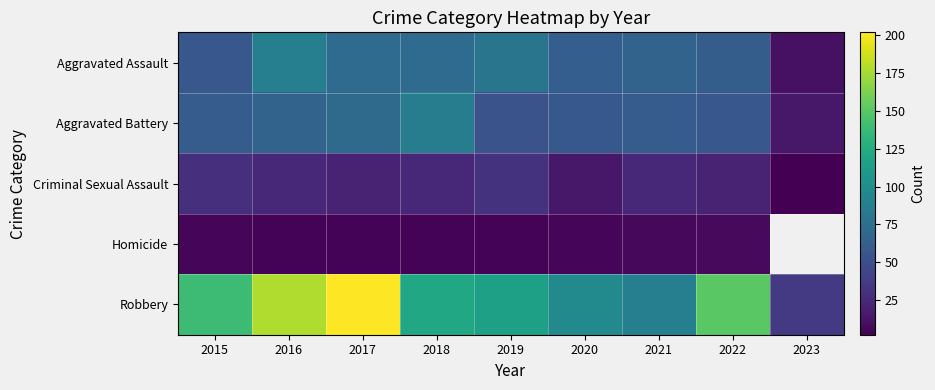

Which category has the highest value in the Aggravated Assault series?

2016